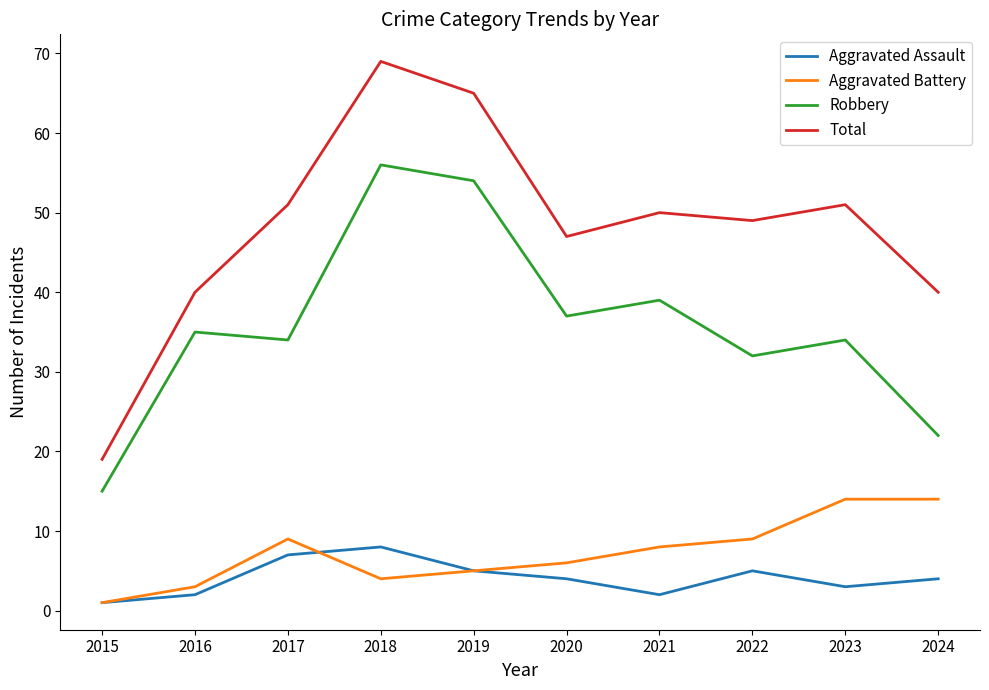

Which series has the largest range (max minus min)?

Total